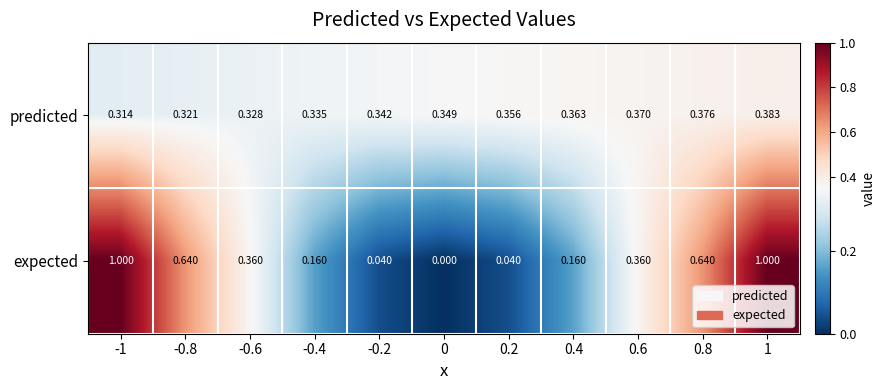

Rank the series at 0.8 from lowest to highest value.

predicted, expected